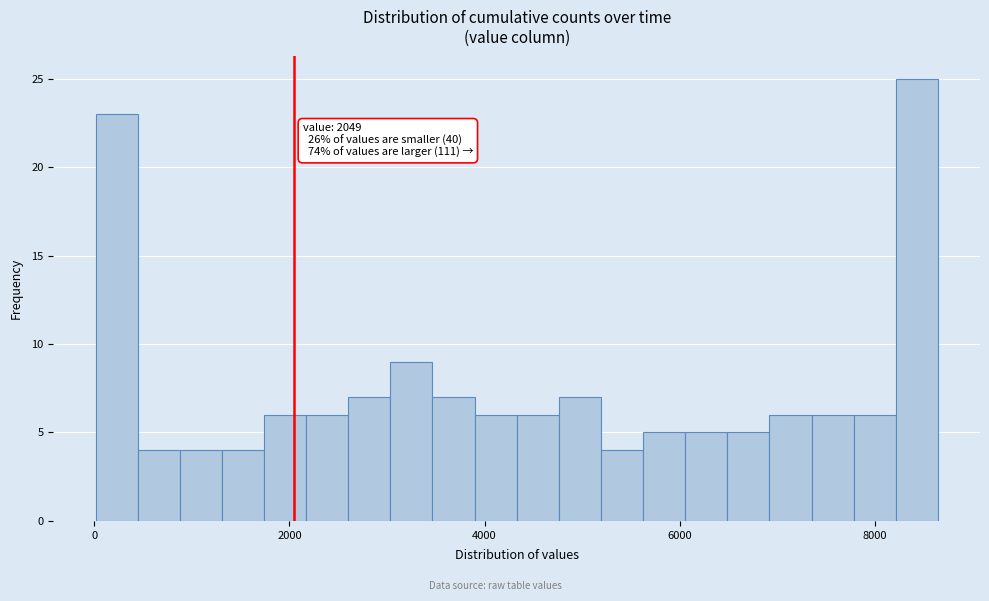

Around what value on the x-axis is the tallest bar? Give the approximate position of its centre, as read against the axis.

8400